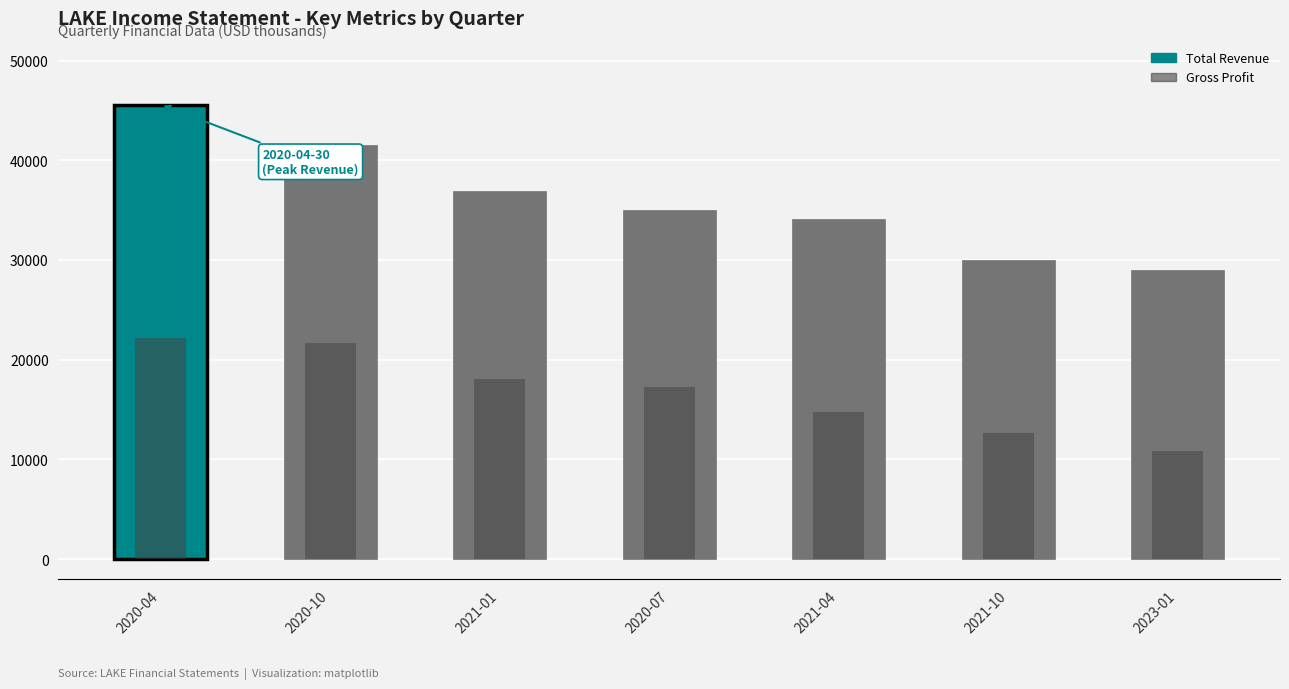

Between 2021-04 and 2023-01, which is larger?

2021-04